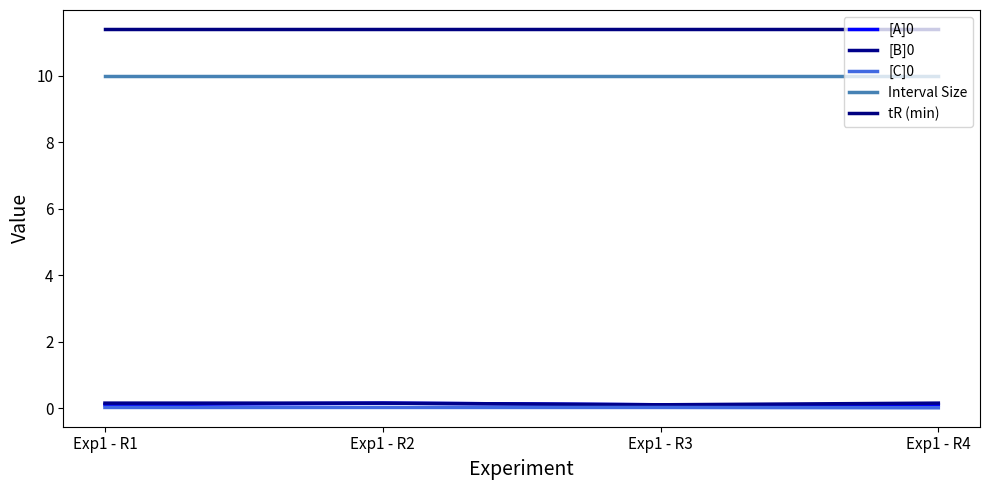

List the series in order of their peak value, highest first.

tR (min), Interval Size, [A]0, [B]0, [C]0